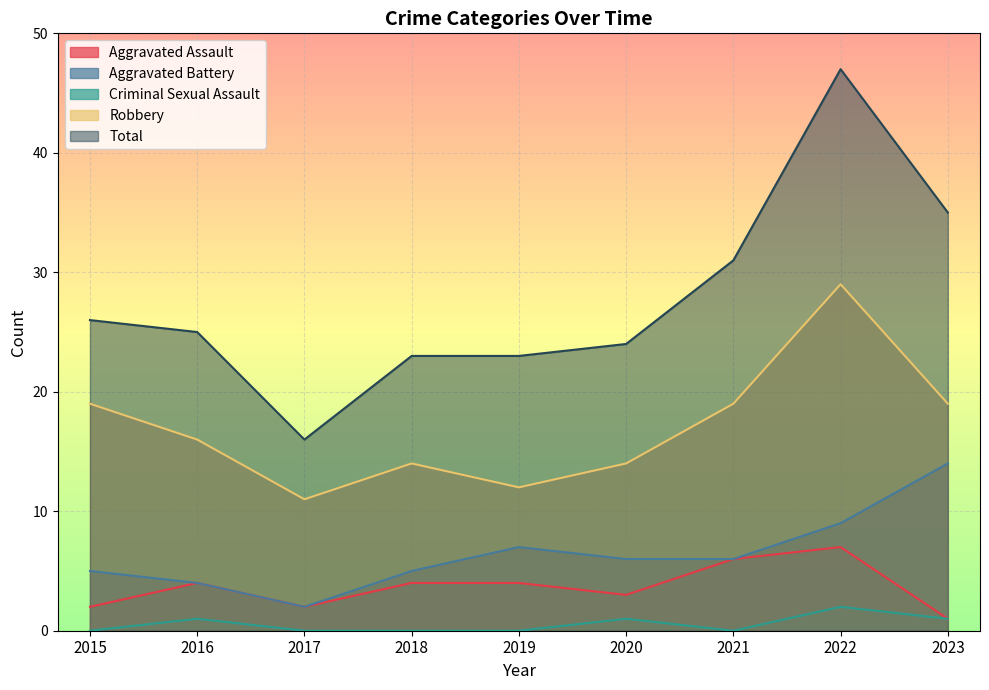

Which label corresponds to the largest value in the chart?

2022